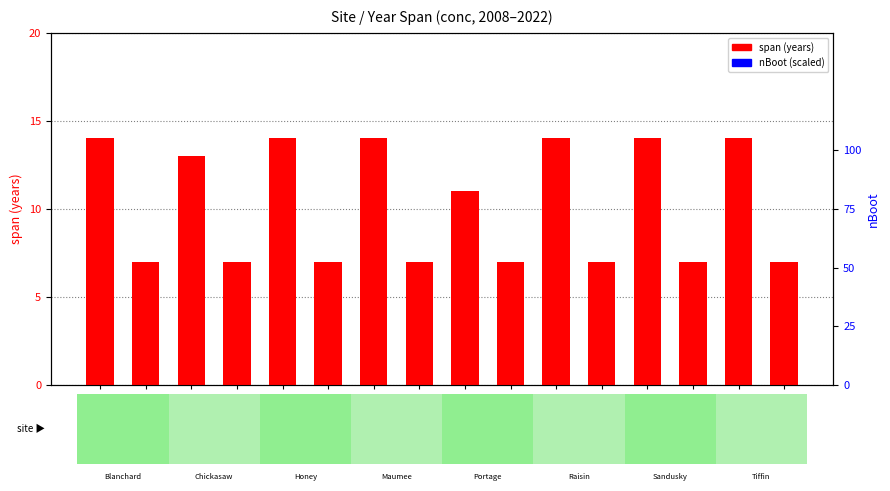

Reading left to right, list all the values displayed in this chart.

span: Blanchard
2008=14	Blanchard
2015=7	Chickasaw
2009=13	Chickasaw
2015=7	Honey
2008=14	Honey
2015=7	Maumee
2008=14	Maumee
2015=7	Portage
2011=11	Portage
2015=7	Raisin
2008=14	Raisin
2015=7	Sandusky
2008=14	Sandusky
2015=7	Tiffin
2008=14	Tiffin
2015=7
nBoot: Blanchard
2008=5	Blanchard
2015=5	Chickasaw
2009=5	Chickasaw
2015=5	Honey
2008=5	Honey
2015=5	Maumee
2008=5	Maumee
2015=5	Portage
2011=5	Portage
2015=5	Raisin
2008=5	Raisin
2015=5	Sandusky
2008=5	Sandusky
2015=5	Tiffin
2008=5	Tiffin
2015=5